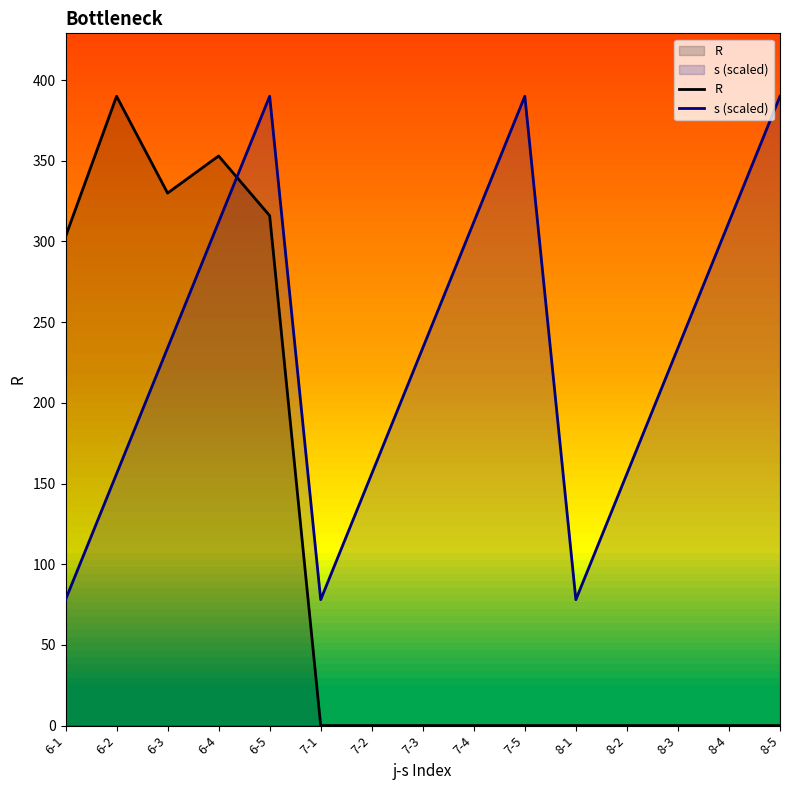

What position from the left is 6-5?

5